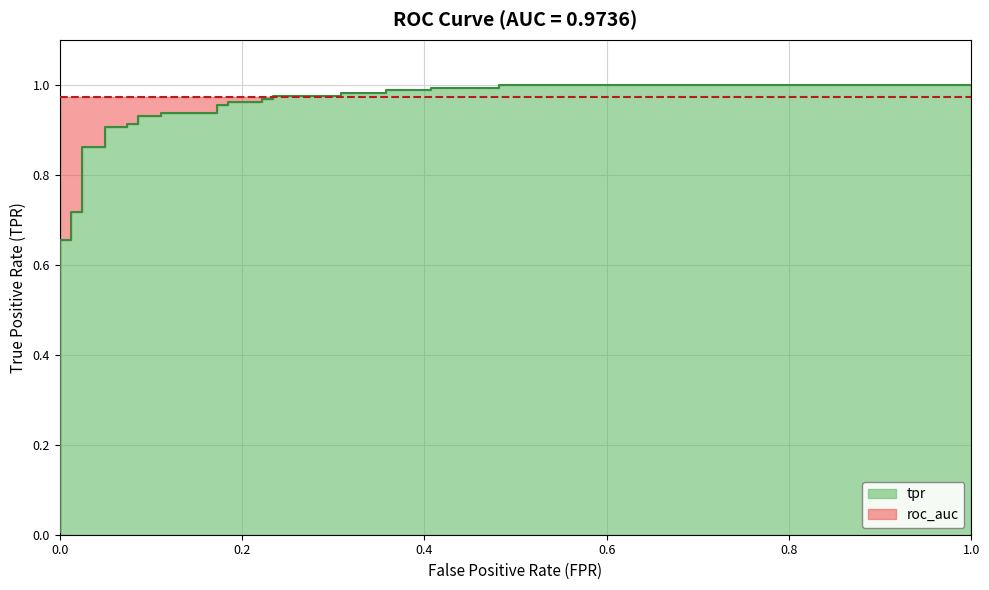

What is the average value?

0.9